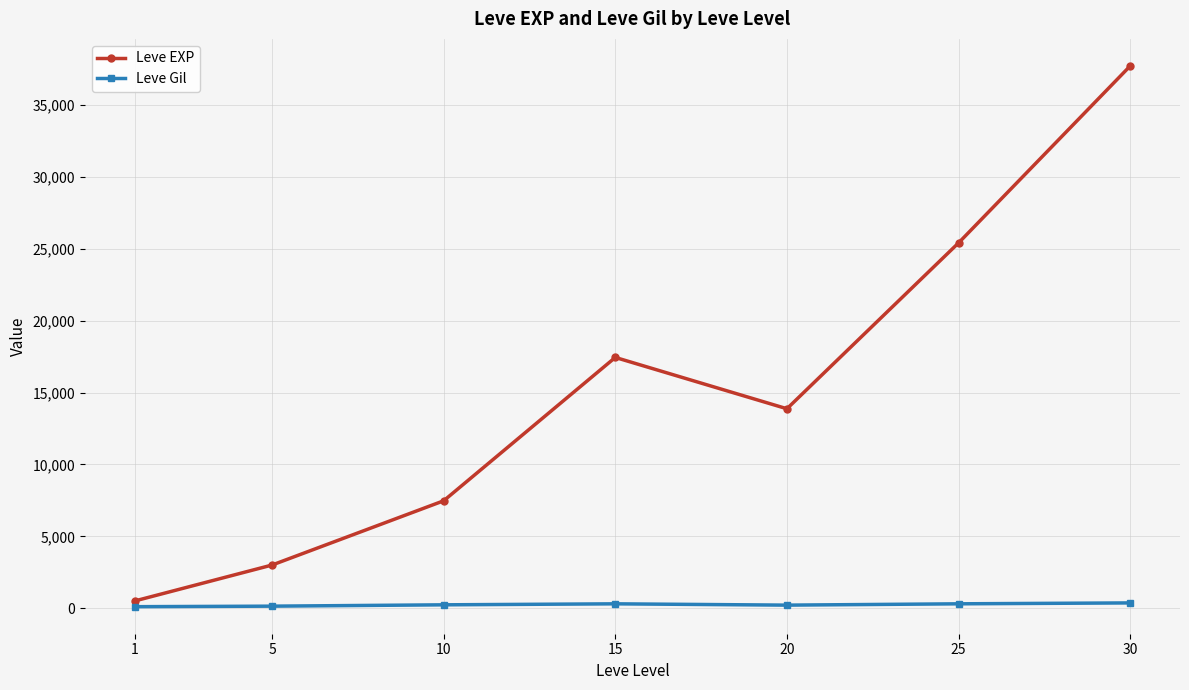

In Leve EXP, how many points are lower than both neighbors (excluding endpoints)?

1